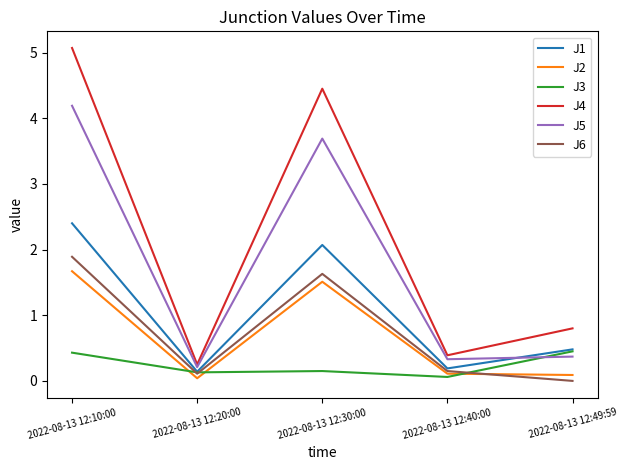

How many J3 values are between 0 and 1?

5